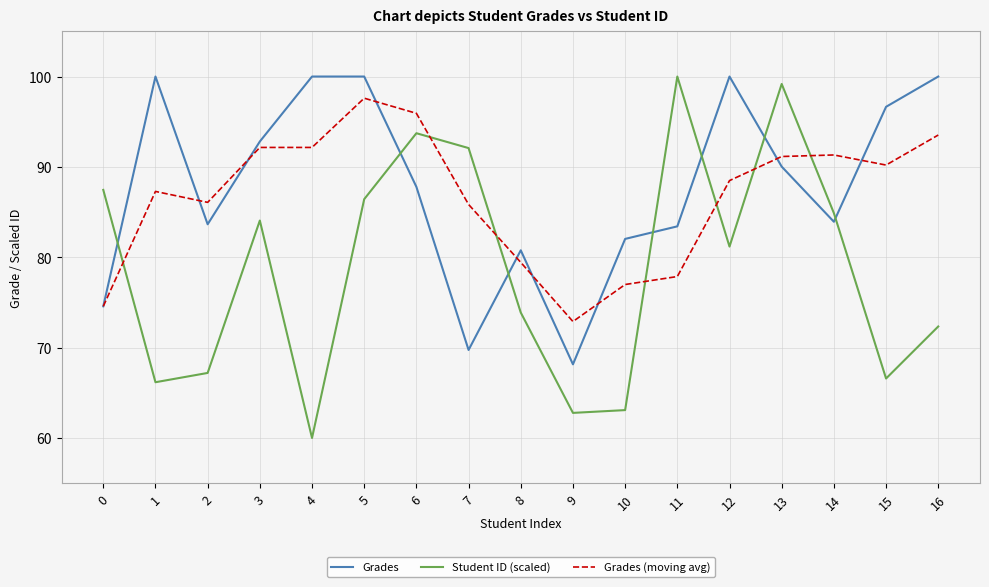

What is the maximum value for Grades (moving avg)?

97.6